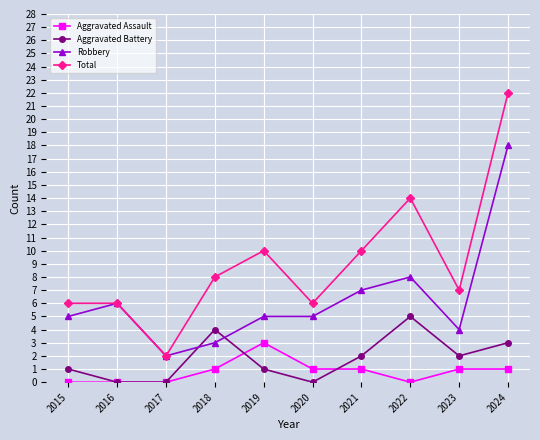

How many series are shown in this chart?

4